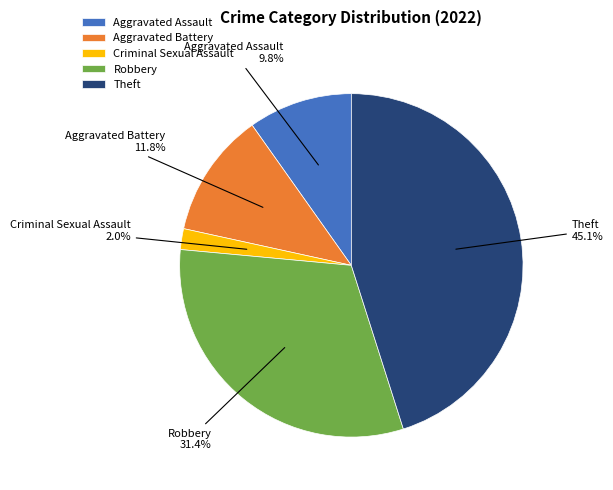

To the nearest percent, what is the difference between the largest and smallest slice percentages?

43%